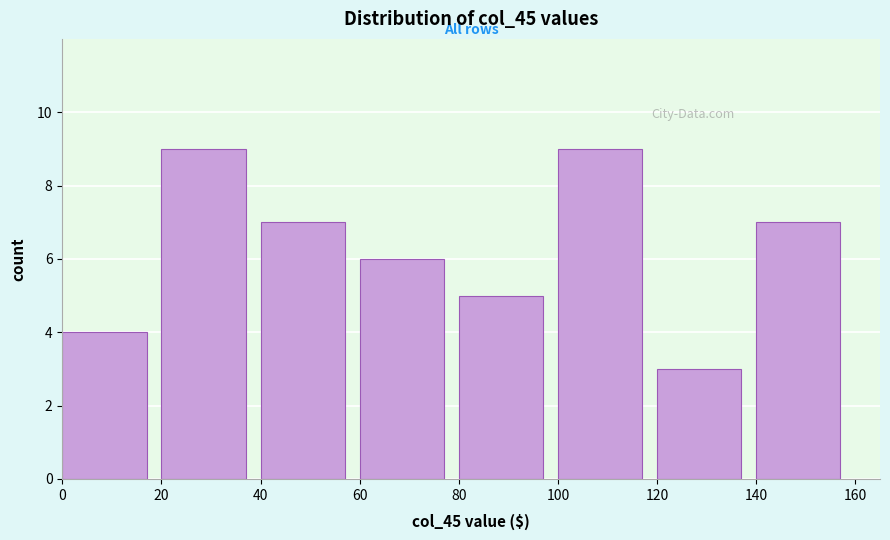

How tall is the bar that spans 60 to 80 on the x-axis? The values are not printed on the chart, so give them approximately, as read against the axis.

6